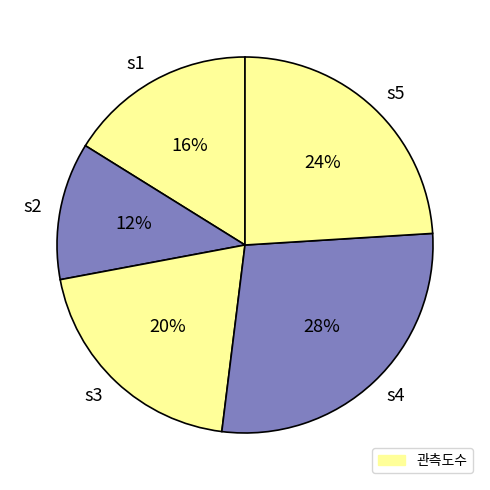

Which category has the biggest portion of the pie?

s4